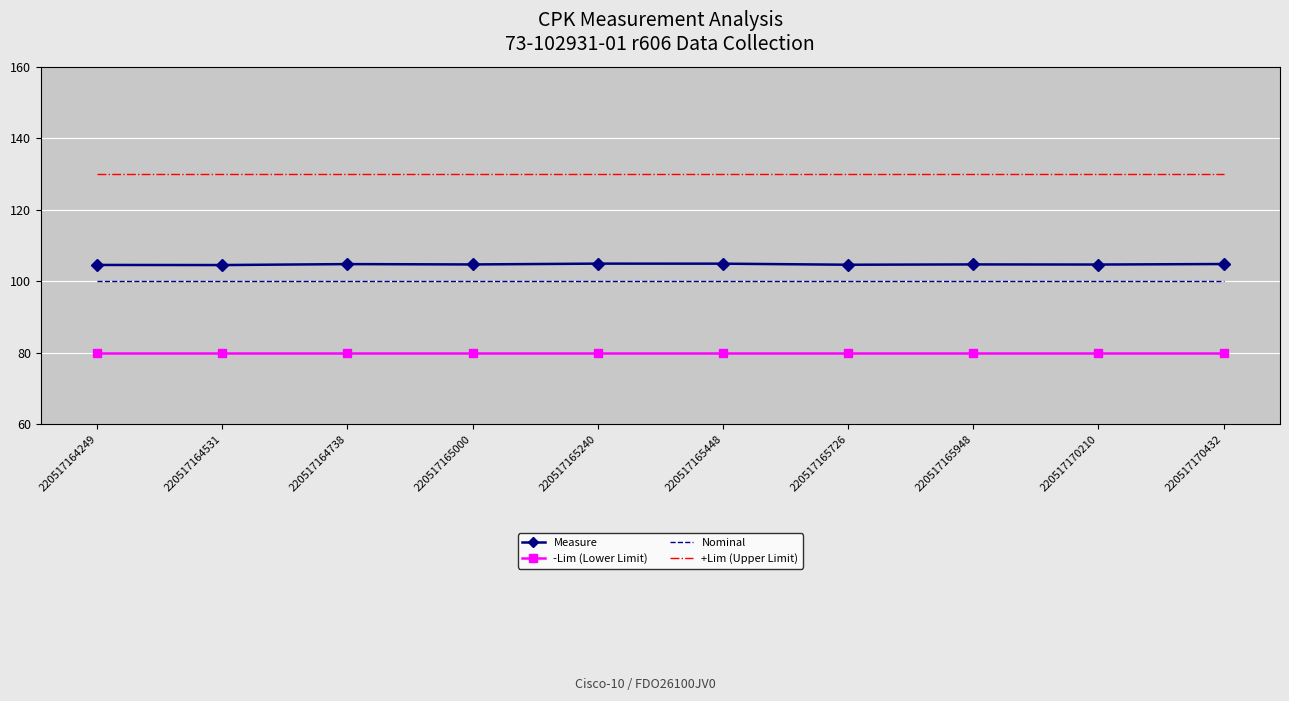

What is the maximum value for +Lim (Upper Limit)?

130.0